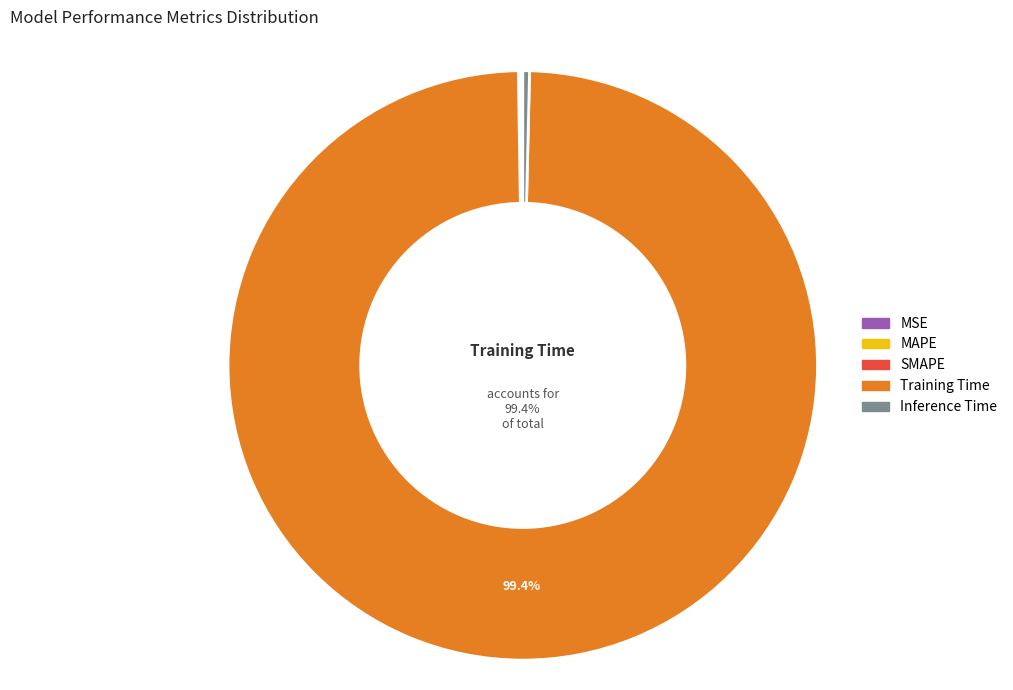

Does Training Time represent more than half of the total?

Yes